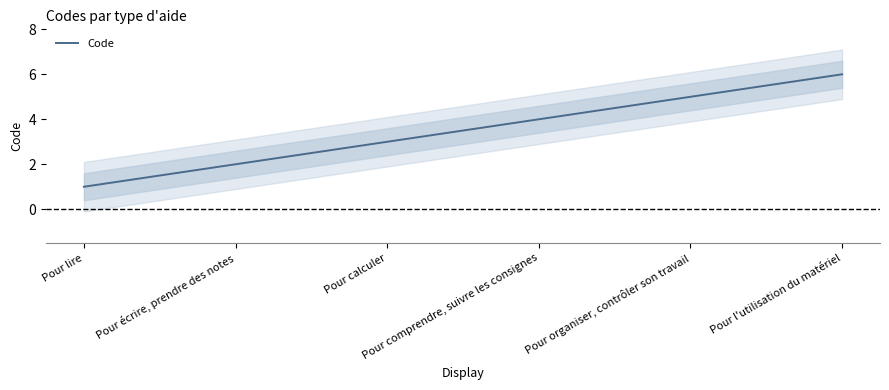

True or false: the data shows 3 at Pour l'utilisation du matériel.

False